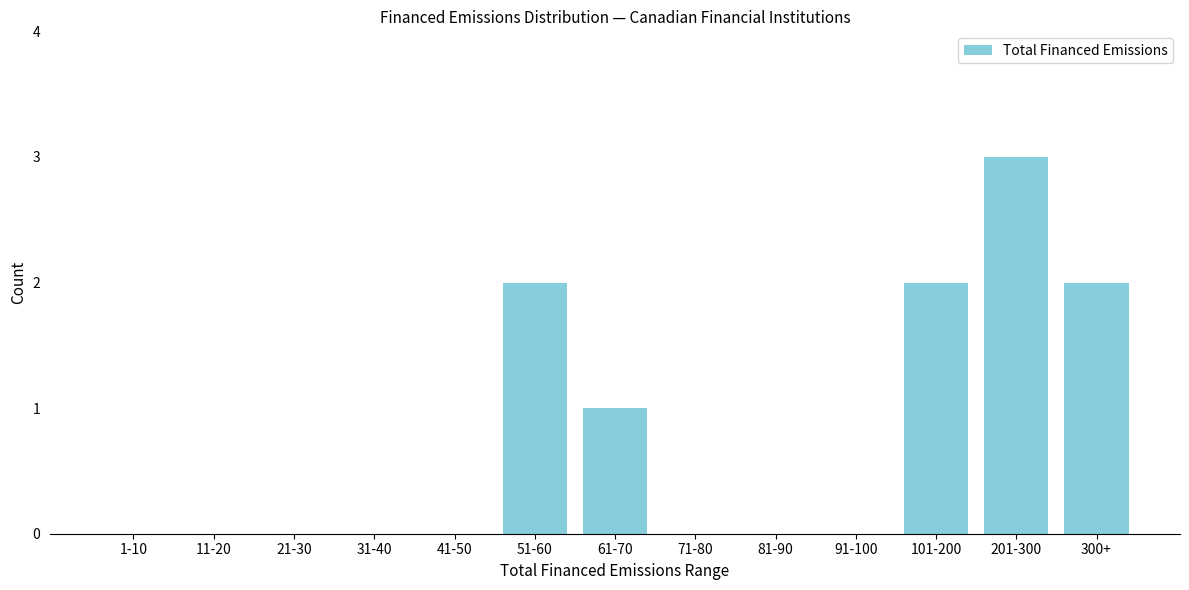

Reading left to right, transcribe all the data shown in this chart.

1-10=0	11-20=0	21-30=0	31-40=0	41-50=0	51-60=2	61-70=1	71-80=0	81-90=0	91-100=0	101-200=2	201-300=3	300+=2